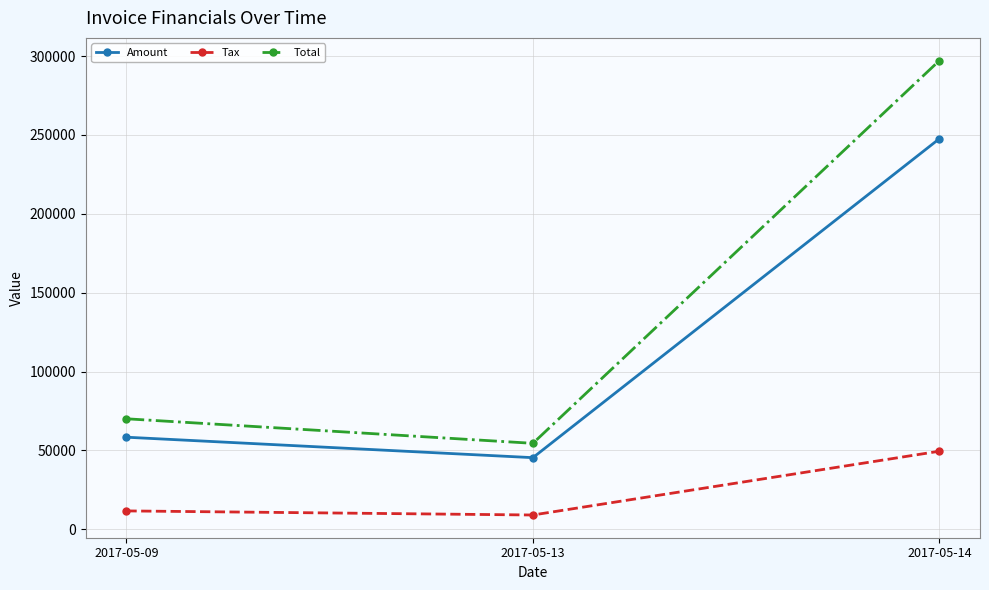

The Total series shows 67718.2 at 2017-05-14. True or false?

False